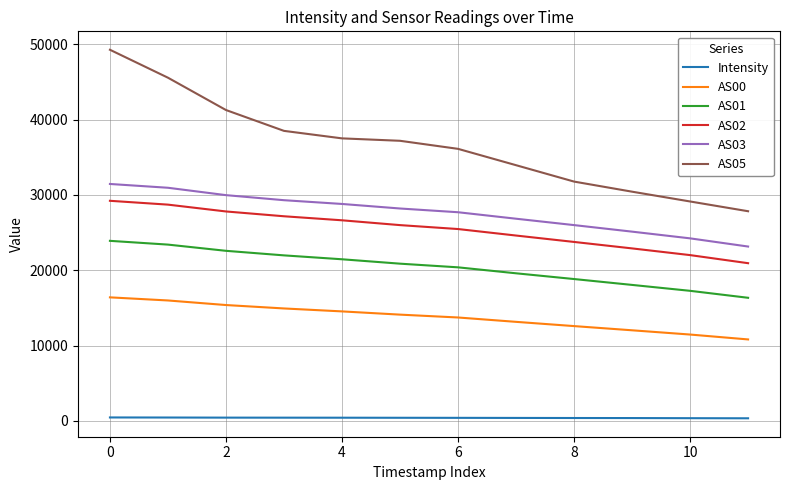

List the series in order of their peak value, highest first.

AS05, AS03, AS02, AS01, AS00, Intensity